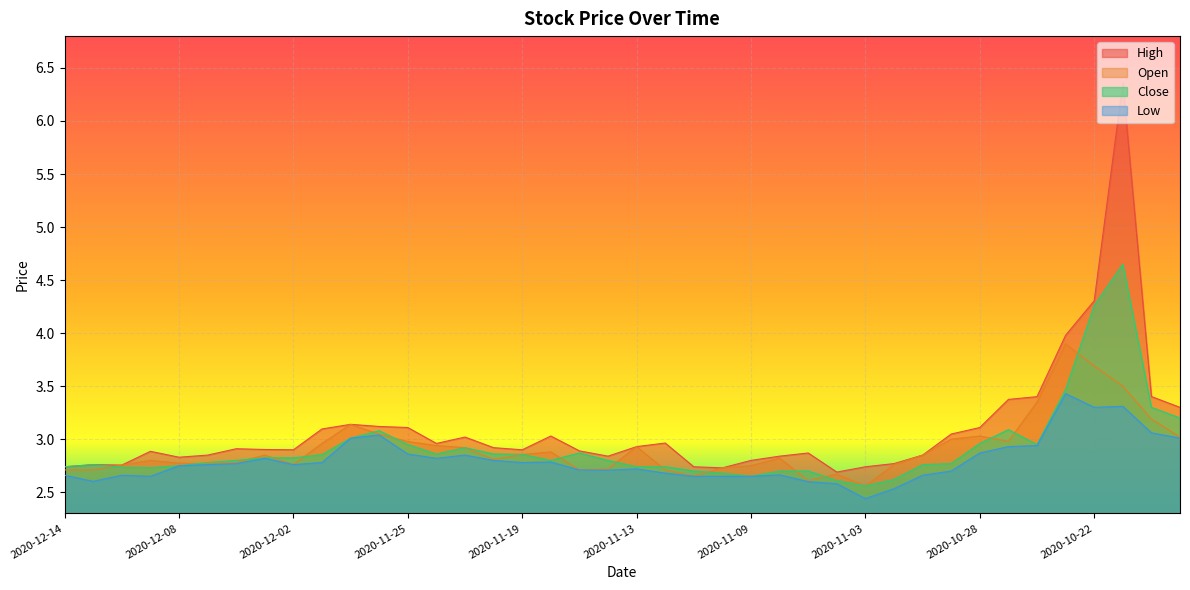

Reading right to left, list all the values displayed in this chart.

High: 2020-10-19=3.3	2020-10-20=3.4	2020-10-21=6.4	2020-10-22=4.3	2020-10-23=4.0	2020-10-26=3.4	2020-10-27=3.4	2020-10-28=3.1	2020-10-29=3.0	2020-10-30=2.9	2020-11-02=2.8	2020-11-03=2.7	2020-11-04=2.7	2020-11-05=2.9	2020-11-06=2.8	2020-11-09=2.8	2020-11-10=2.7	2020-11-11=2.7	2020-11-12=3.0	2020-11-13=2.9	2020-11-16=2.8	2020-11-17=2.9	2020-11-18=3.0	2020-11-19=2.9	2020-11-20=2.9	2020-11-23=3.0	2020-11-24=3.0	2020-11-25=3.1	2020-11-27=3.1	2020-11-30=3.1	2020-12-01=3.1	2020-12-02=2.9	2020-12-03=2.9	2020-12-04=2.9	2020-12-07=2.9	2020-12-08=2.8	2020-12-09=2.9	2020-12-10=2.8	2020-12-11=2.8	2020-12-14=2.7
Open: 2020-10-19=3.0	2020-10-20=3.2	2020-10-21=3.5	2020-10-22=3.7	2020-10-23=3.9	2020-10-26=3.4	2020-10-27=3.0	2020-10-28=3.0	2020-10-29=3.0	2020-10-30=2.9	2020-11-02=2.8	2020-11-03=2.6	2020-11-04=2.7	2020-11-05=2.6	2020-11-06=2.8	2020-11-09=2.8	2020-11-10=2.7	2020-11-11=2.7	2020-11-12=2.7	2020-11-13=2.9	2020-11-16=2.7	2020-11-17=2.7	2020-11-18=2.9	2020-11-19=2.9	2020-11-20=2.8	2020-11-23=2.9	2020-11-24=2.9	2020-11-25=3.0	2020-11-27=3.0	2020-11-30=3.1	2020-12-01=3.0	2020-12-02=2.8	2020-12-03=2.9	2020-12-04=2.8	2020-12-07=2.8	2020-12-08=2.8	2020-12-09=2.8	2020-12-10=2.8	2020-12-11=2.7	2020-12-14=2.7
Close: 2020-10-19=3.2	2020-10-20=3.3	2020-10-21=4.7	2020-10-22=4.3	2020-10-23=3.5	2020-10-26=3.0	2020-10-27=3.1	2020-10-28=3.0	2020-10-29=2.8	2020-10-30=2.8	2020-11-02=2.6	2020-11-03=2.6	2020-11-04=2.6	2020-11-05=2.7	2020-11-06=2.7	2020-11-09=2.6	2020-11-10=2.7	2020-11-11=2.7	2020-11-12=2.7	2020-11-13=2.7	2020-11-16=2.8	2020-11-17=2.9	2020-11-18=2.8	2020-11-19=2.9	2020-11-20=2.9	2020-11-23=2.9	2020-11-24=2.9	2020-11-25=3.0	2020-11-27=3.1	2020-11-30=3.0	2020-12-01=2.9	2020-12-02=2.8	2020-12-03=2.8	2020-12-04=2.8	2020-12-07=2.8	2020-12-08=2.8	2020-12-09=2.7	2020-12-10=2.7	2020-12-11=2.8	2020-12-14=2.7
Low: 2020-10-19=3.0	2020-10-20=3.1	2020-10-21=3.3	2020-10-22=3.3	2020-10-23=3.4	2020-10-26=2.9	2020-10-27=2.9	2020-10-28=2.9	2020-10-29=2.7	2020-10-30=2.7	2020-11-02=2.5	2020-11-03=2.4	2020-11-04=2.6	2020-11-05=2.6	2020-11-06=2.7	2020-11-09=2.6	2020-11-10=2.6	2020-11-11=2.6	2020-11-12=2.7	2020-11-13=2.7	2020-11-16=2.7	2020-11-17=2.7	2020-11-18=2.8	2020-11-19=2.8	2020-11-20=2.8	2020-11-23=2.9	2020-11-24=2.8	2020-11-25=2.9	2020-11-27=3.0	2020-11-30=3.0	2020-12-01=2.8	2020-12-02=2.8	2020-12-03=2.8	2020-12-04=2.8	2020-12-07=2.8	2020-12-08=2.8	2020-12-09=2.6	2020-12-10=2.7	2020-12-11=2.6	2020-12-14=2.7